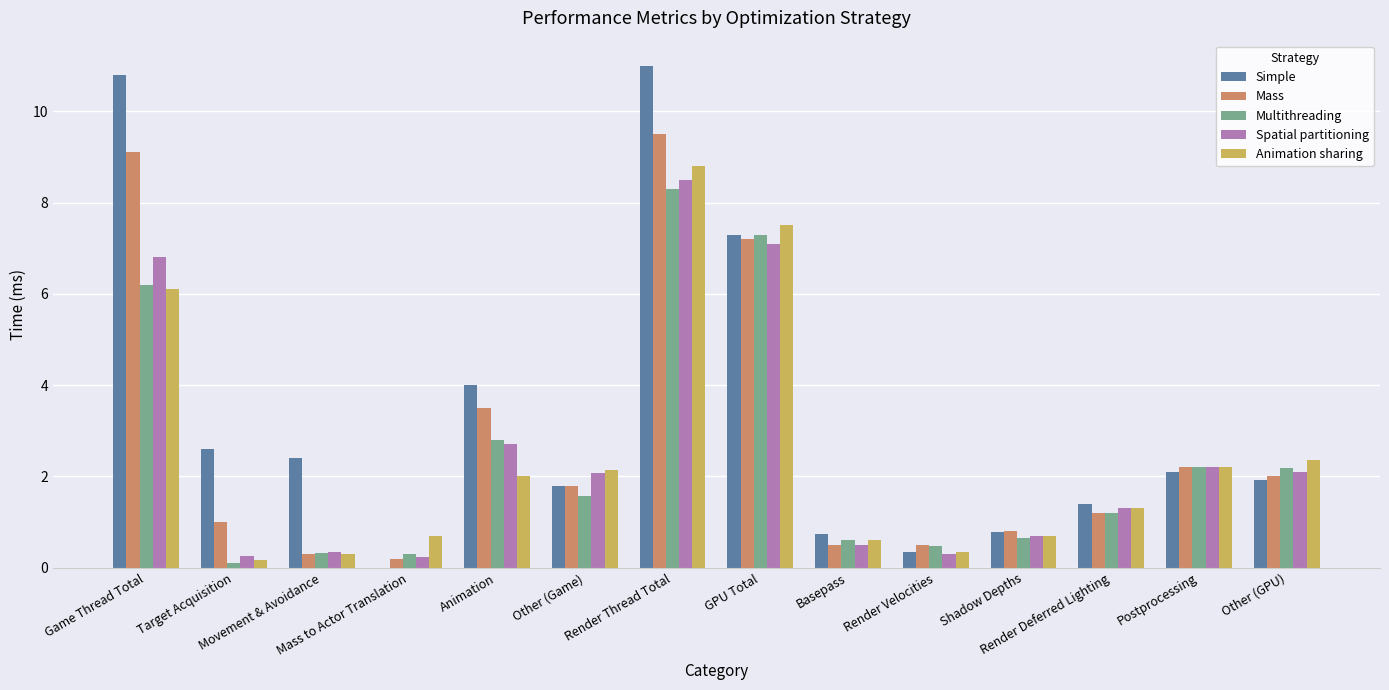

What are all the series names shown in the legend?

Simple, Mass, Multithreading, Spatial partitioning, Animation sharing